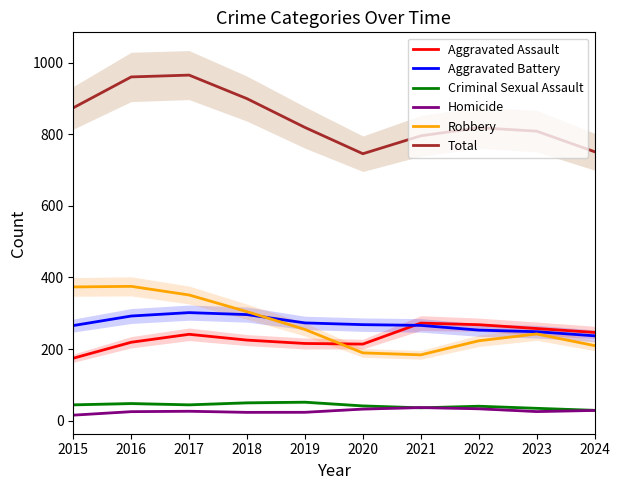

True or false: Aggravated Assault has a value of 213.9 at 2020.

True